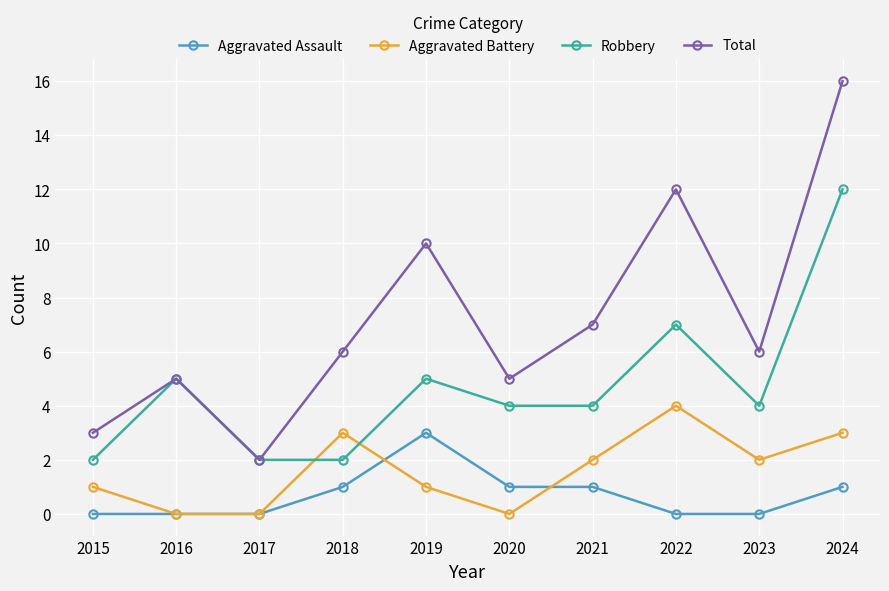

Which series changed the most between 2015 and 2016?

Robbery